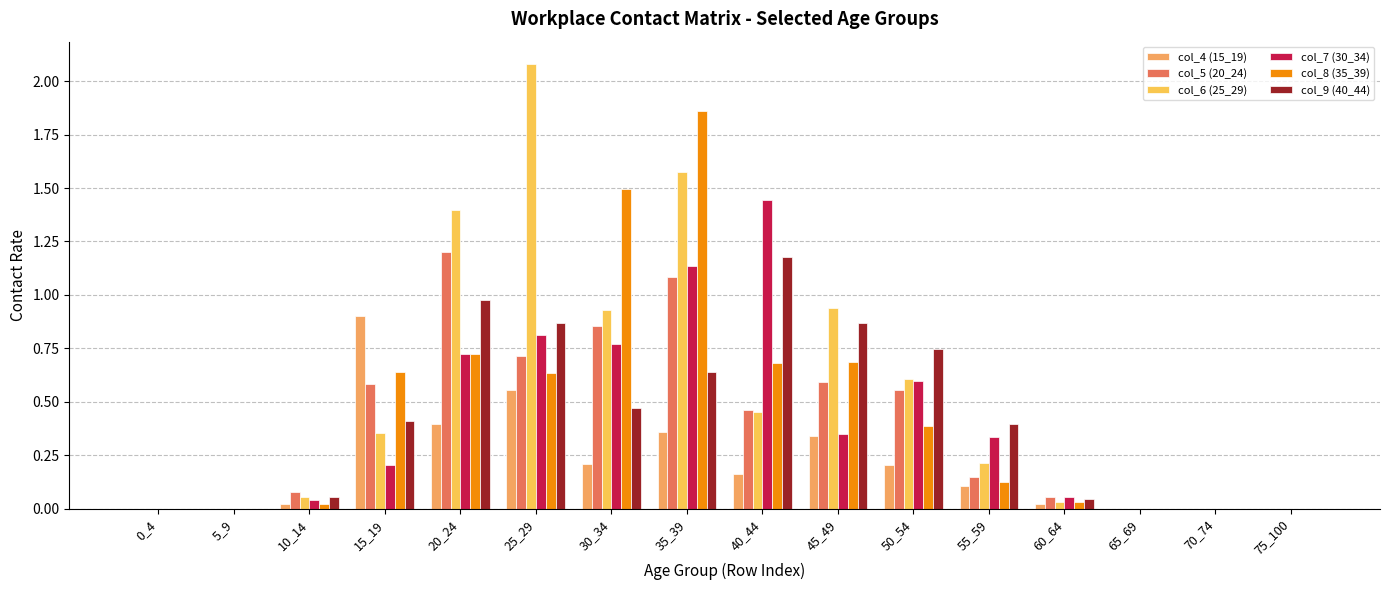

Is it true that col_6 (25_29) equals 0.6 at 20_24?

False